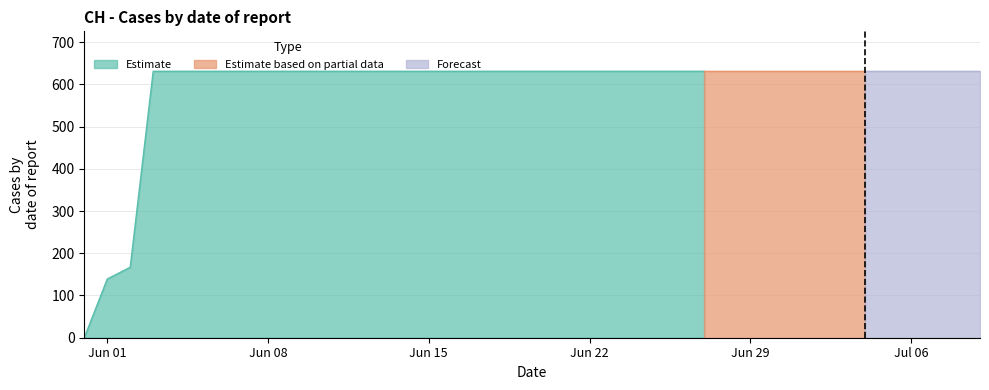

The chart shows a value of 631 at 2020-06-04. True or false?

True